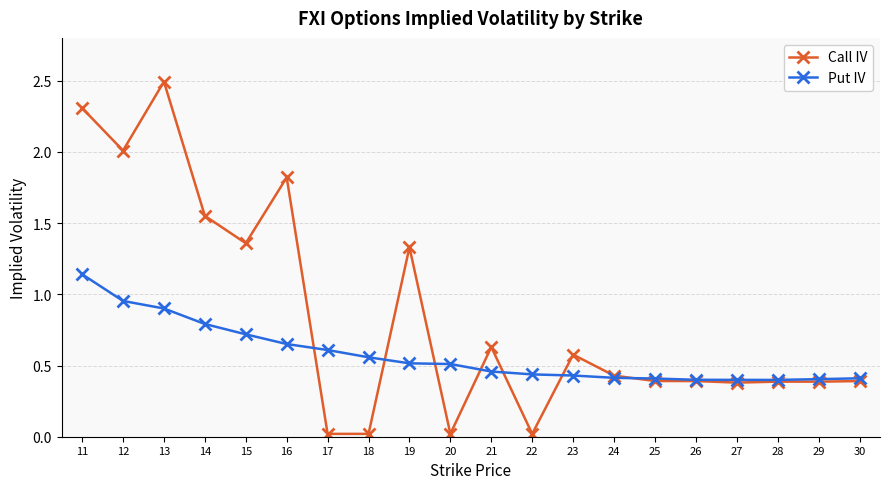

What is the total value across all series at 12?

3.0